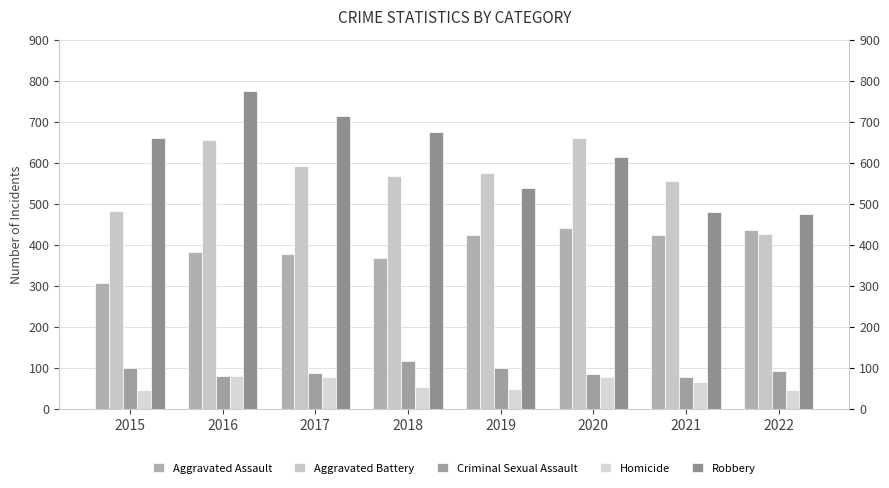

What is the spread (max minus min) of values at 2015?

614